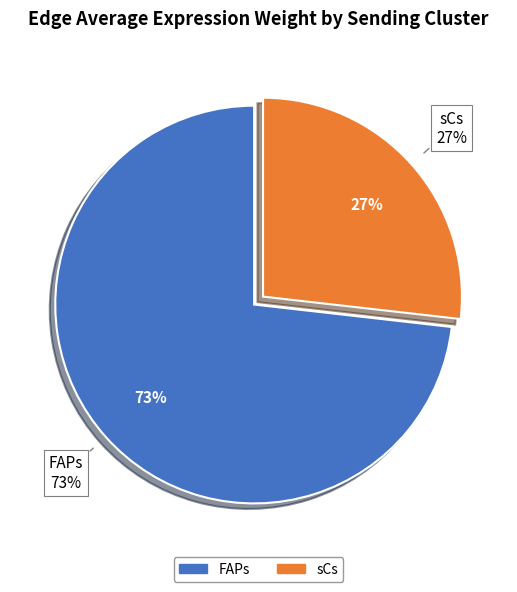

Rank the series by their maximum value, from lowest to highest.

sCs, FAPs